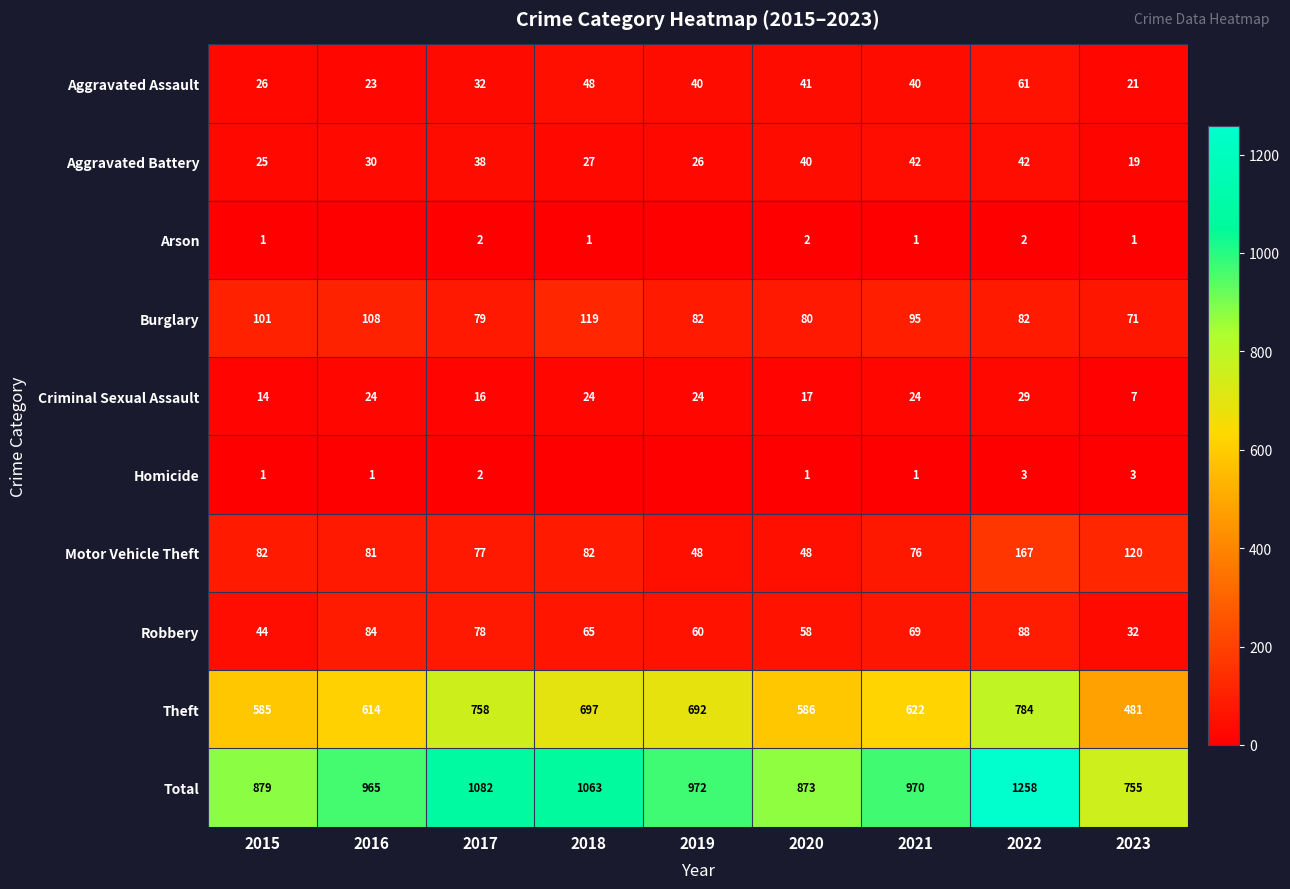

True or false: Aggravated Assault has a value of 20 at 2019.

False